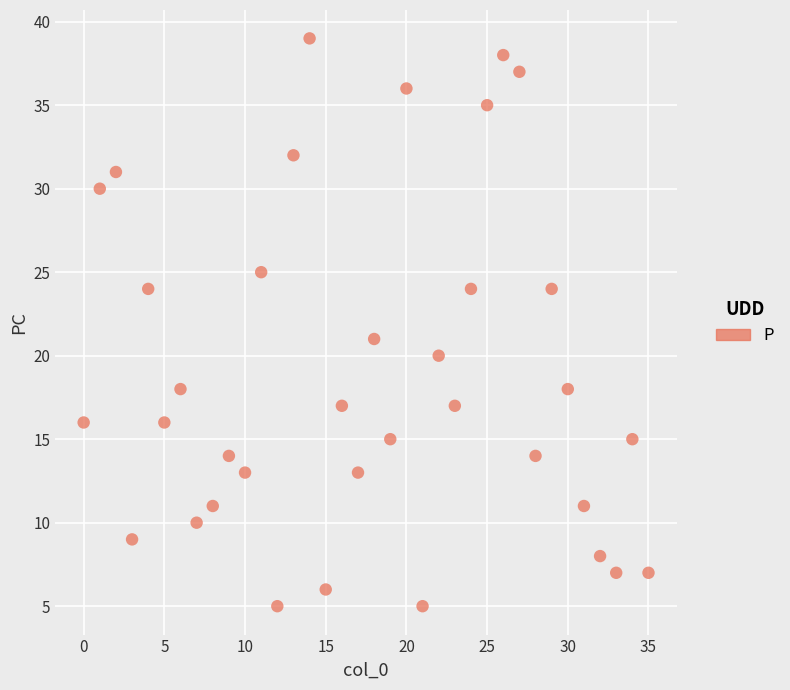

What Y value in the scatter plot is closest to 22?

21